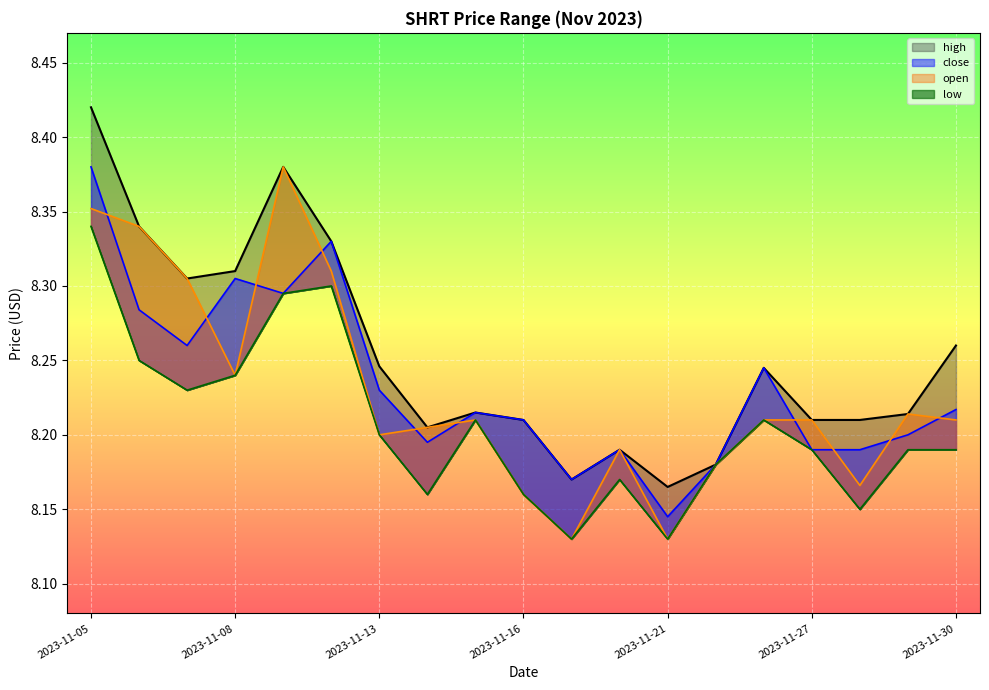

What value does the high series have at 2023-11-05?

8.4